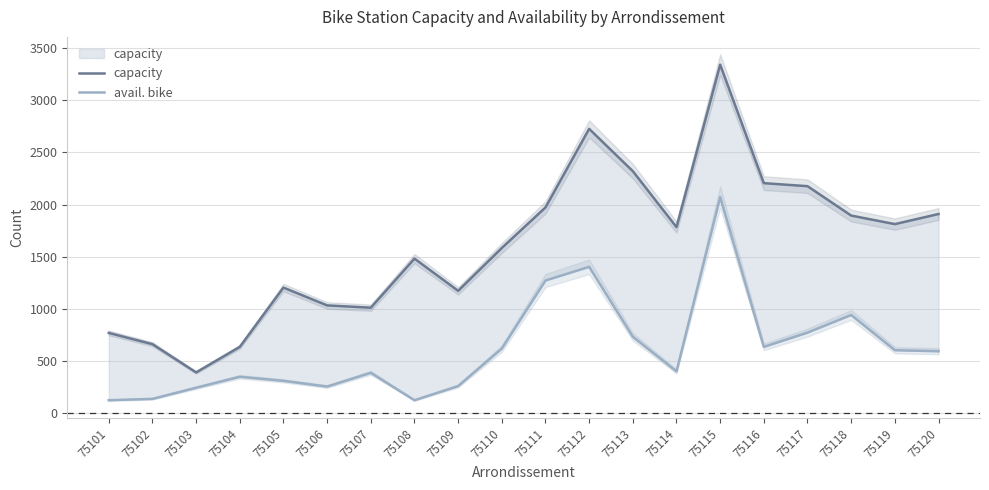

What value does the avail. bike series have at 75112, to the nearest 50?

1400